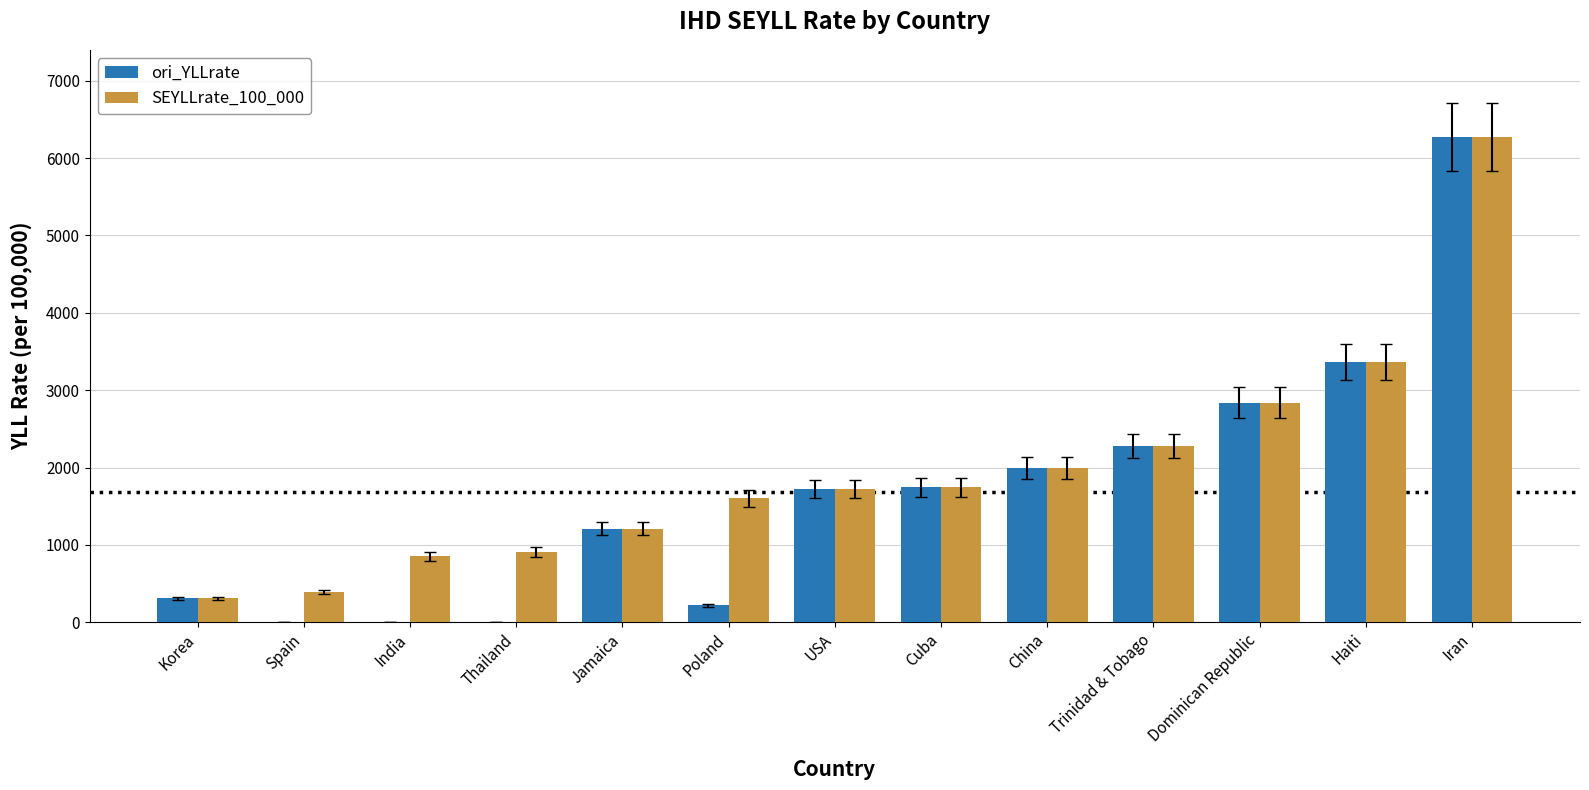

What is the sum of all ori_YLLrate values?

21965.0